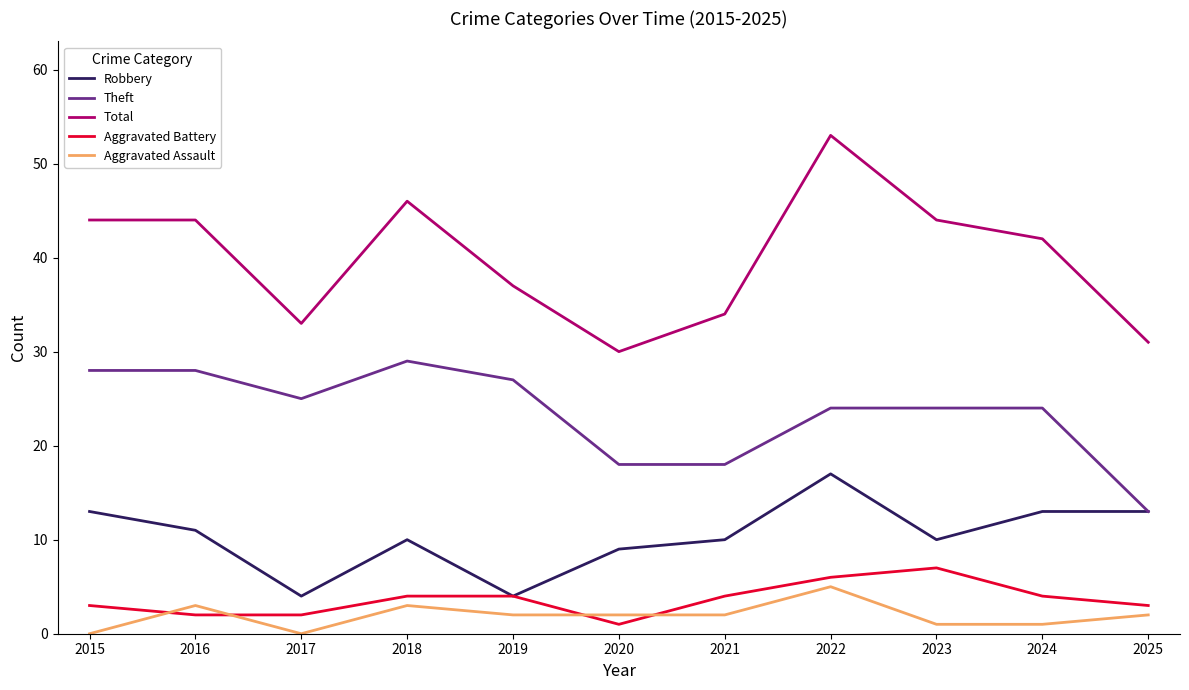

What is the difference between the second highest and second lowest values in the Theft series?

10